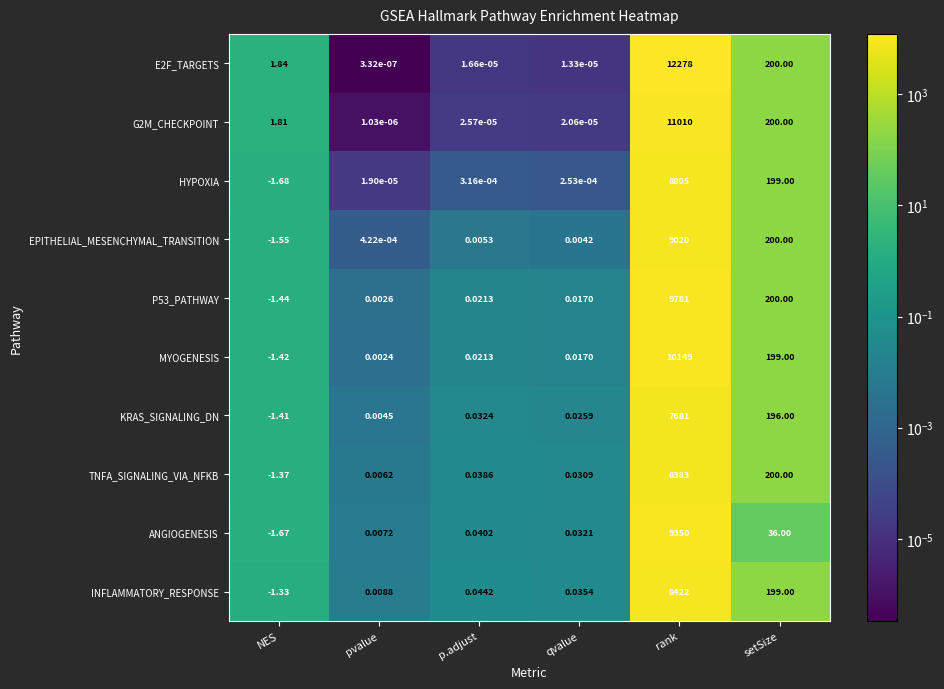

At which category does the chart reach its peak across all series?

rank